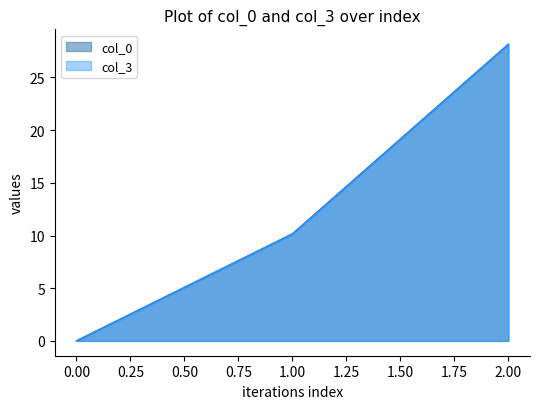

At 0, list the series in order from largest to smallest.

col_0, col_3